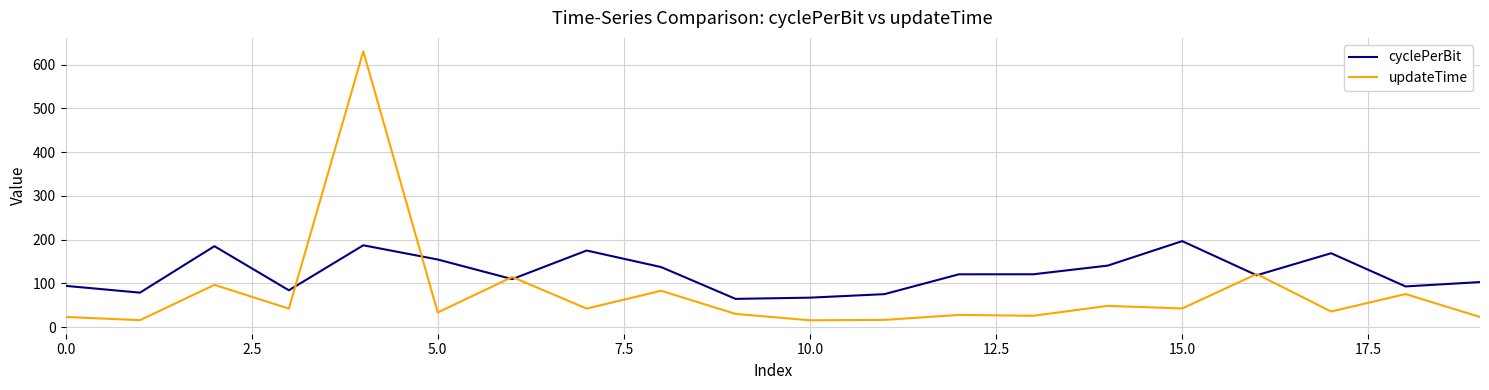

Which series has the largest range (max minus min)?

updateTime